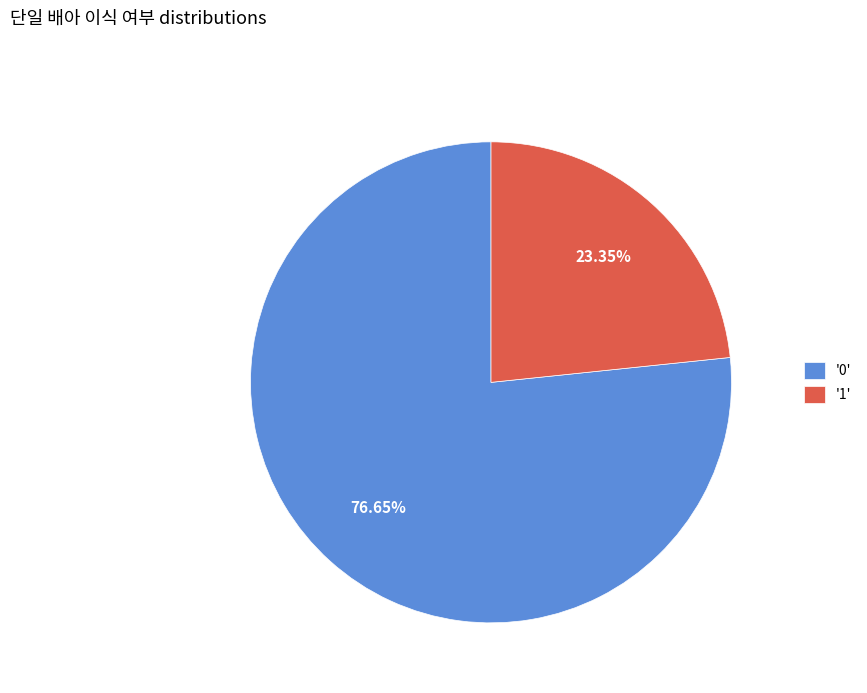

Rank the categories by value from lowest to highest.

'1', '0'